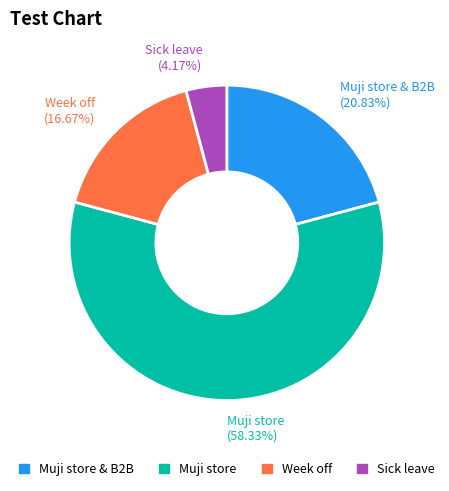

The Week off slice represents 17% of the pie. True or false?

True